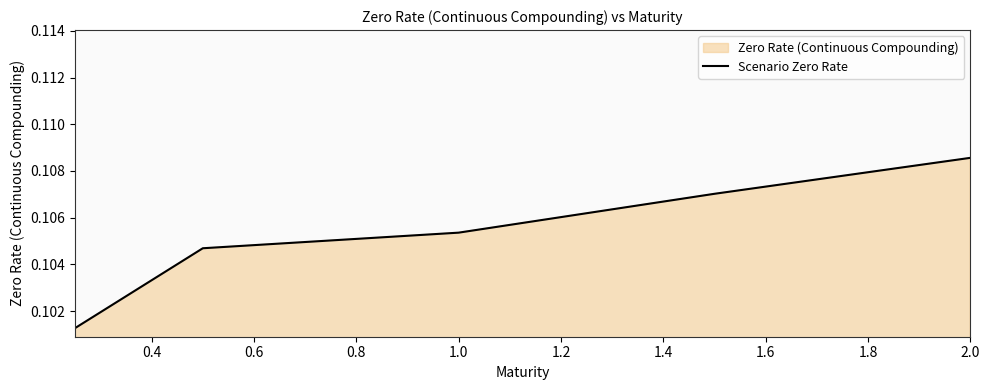

At which category does the chart reach its peak across all series?

2.0